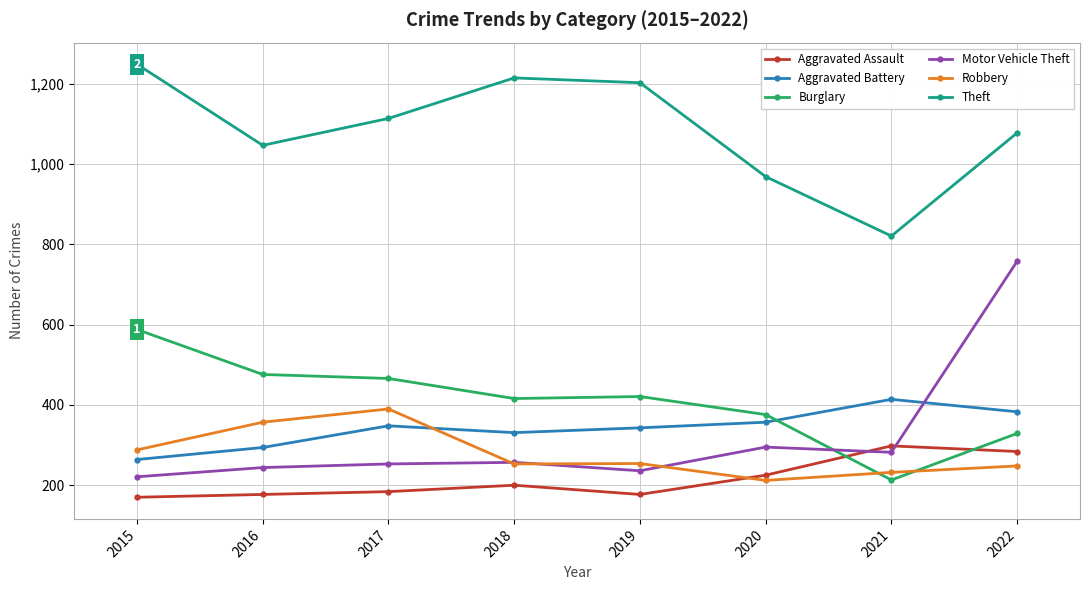

What is the difference between the maximum and minimum values in the Aggravated Assault series?

128